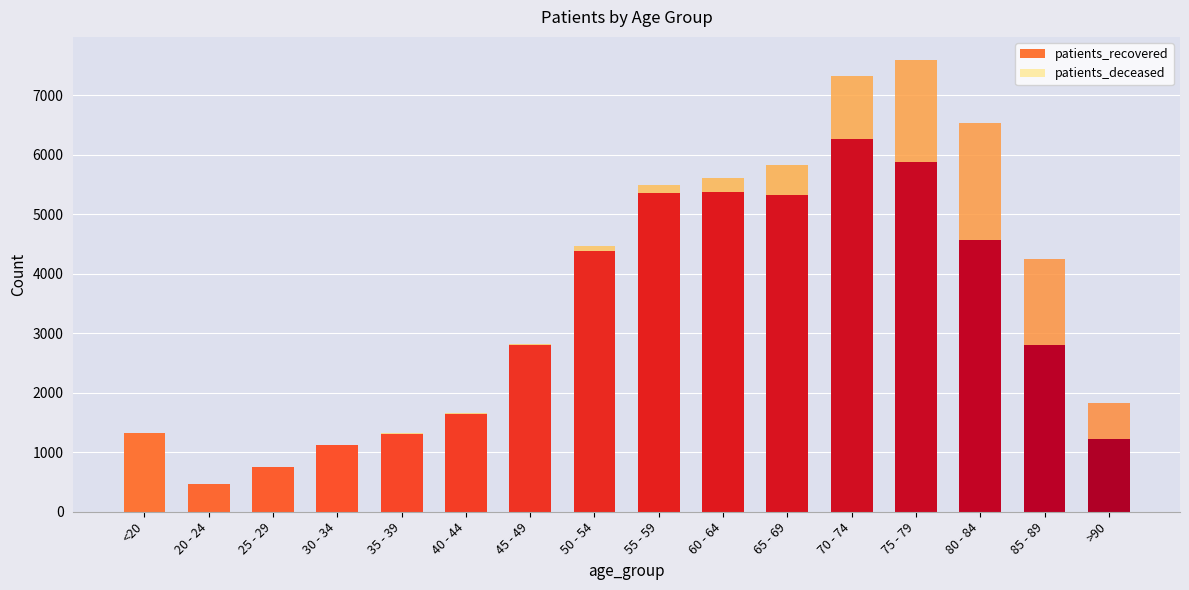

What is the sum of all patients_recovered values?

50577